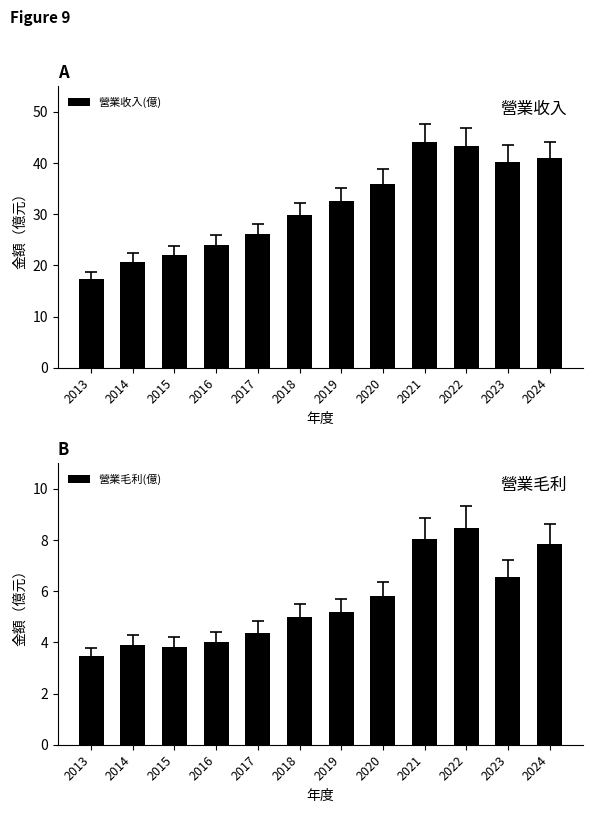

What is the minimum value for 營業毛利(億)?

3.5